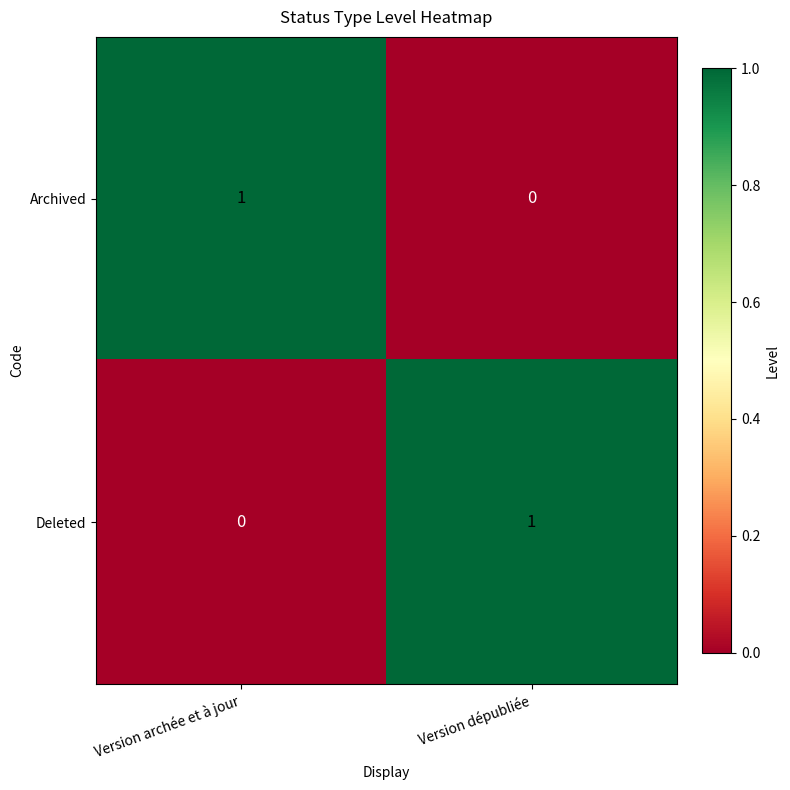

Reading right to left, transcribe all the data shown in this chart.

Archived: Version dépubliée=0	Version archée et à jour=1
Deleted: Version dépubliée=1	Version archée et à jour=0